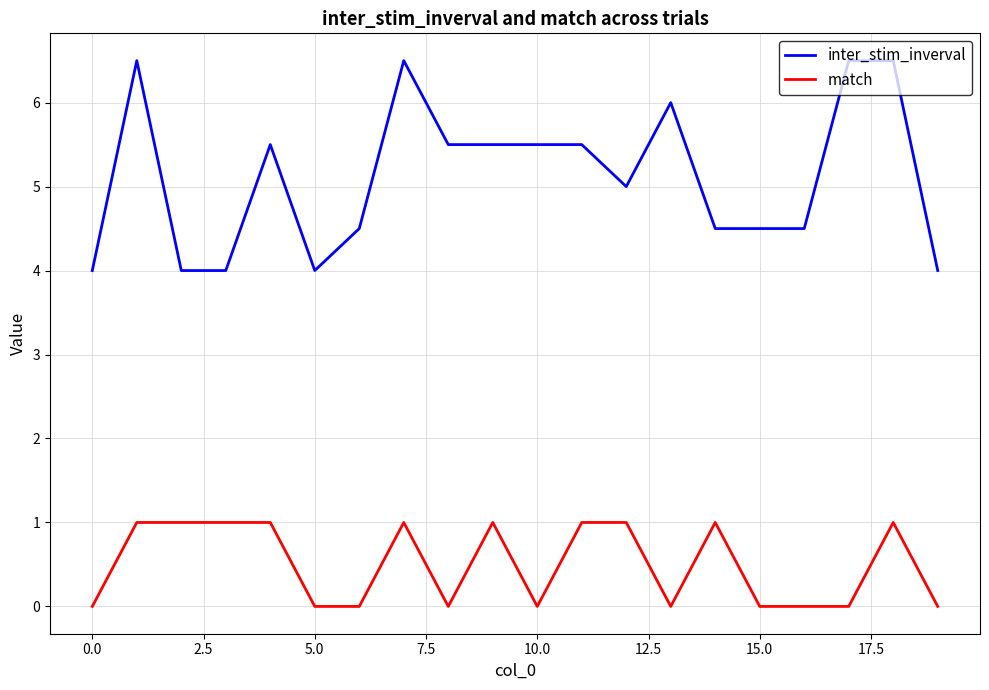

What are all the series names shown in the legend?

inter_stim_inverval, match